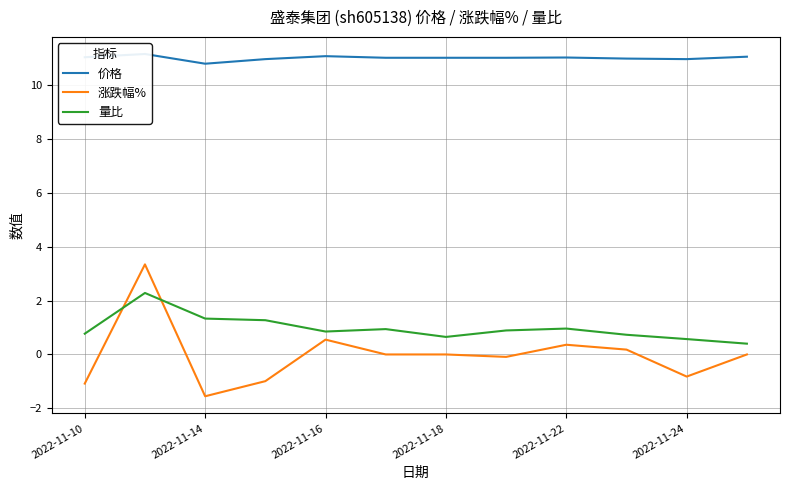

At which label does 涨跌幅% reach its minimum?

2022-11-14